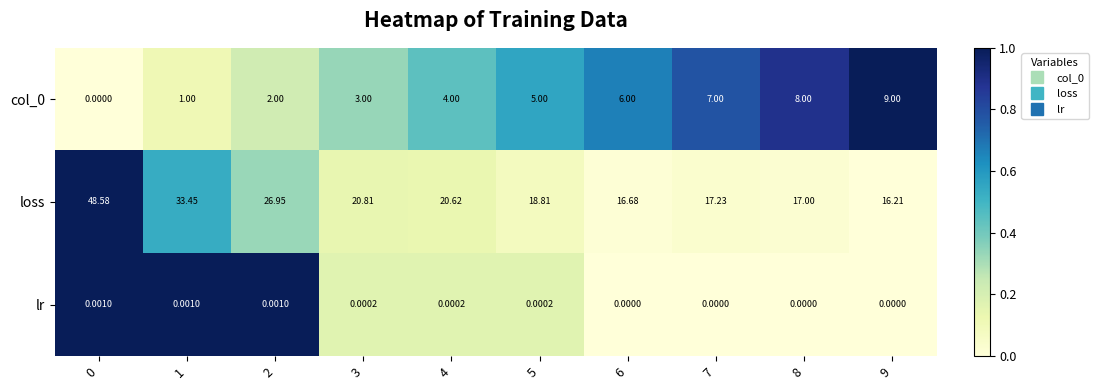

What is the greatest value displayed?

48.6